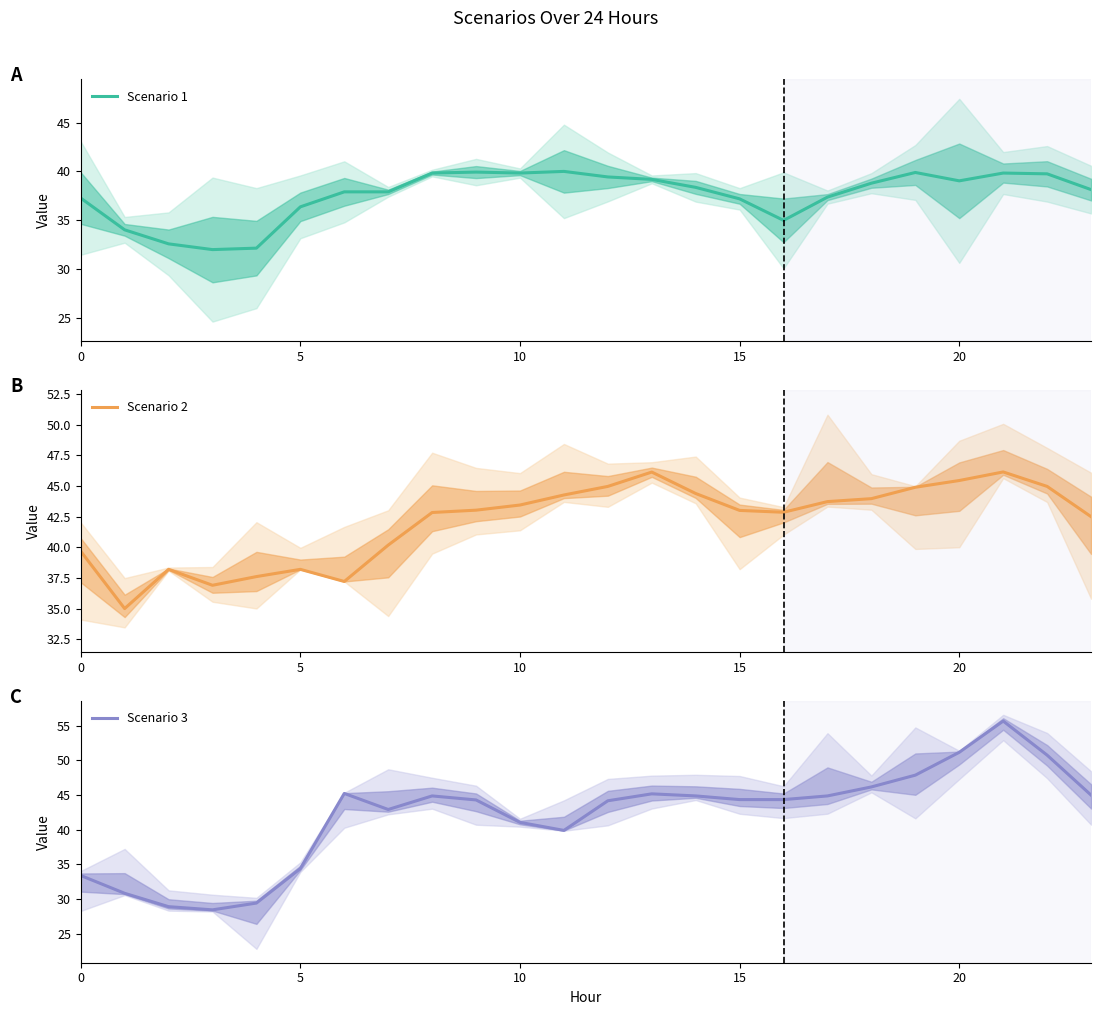

The Scenario 3 series shows 46.2 at 18. True or false?

True